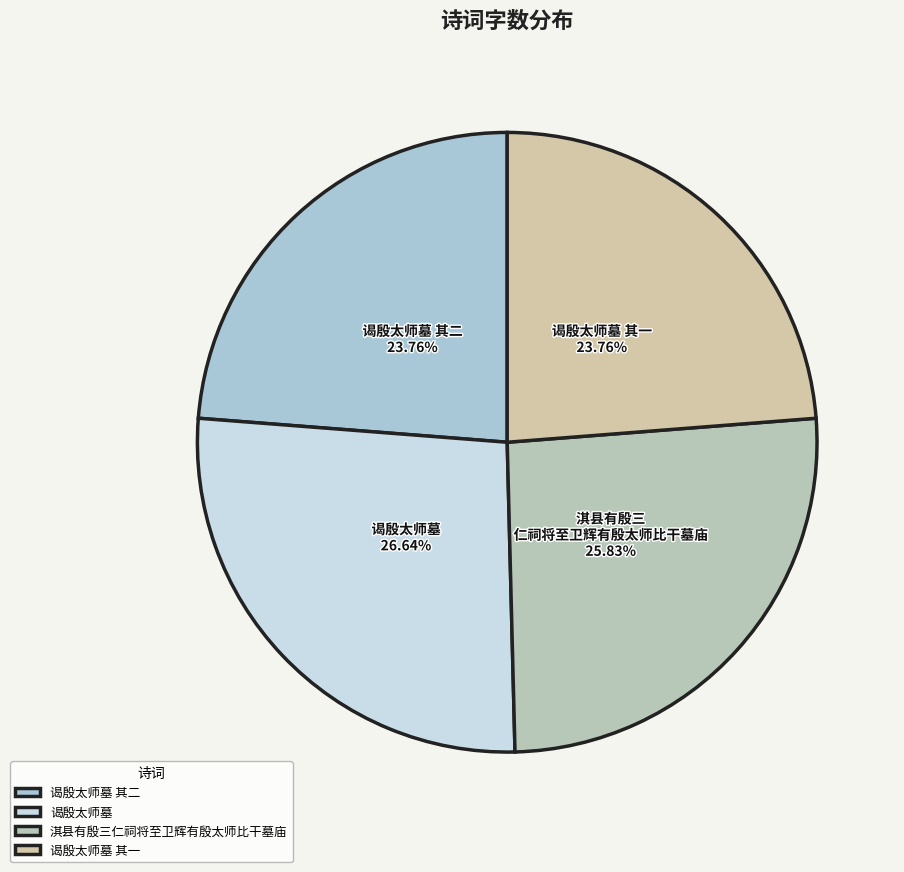

What is the change in value from 淇县有殷三仁祠将至卫辉有殷太师比干墓庙 to 谒殷太师墓 其一?

-52996